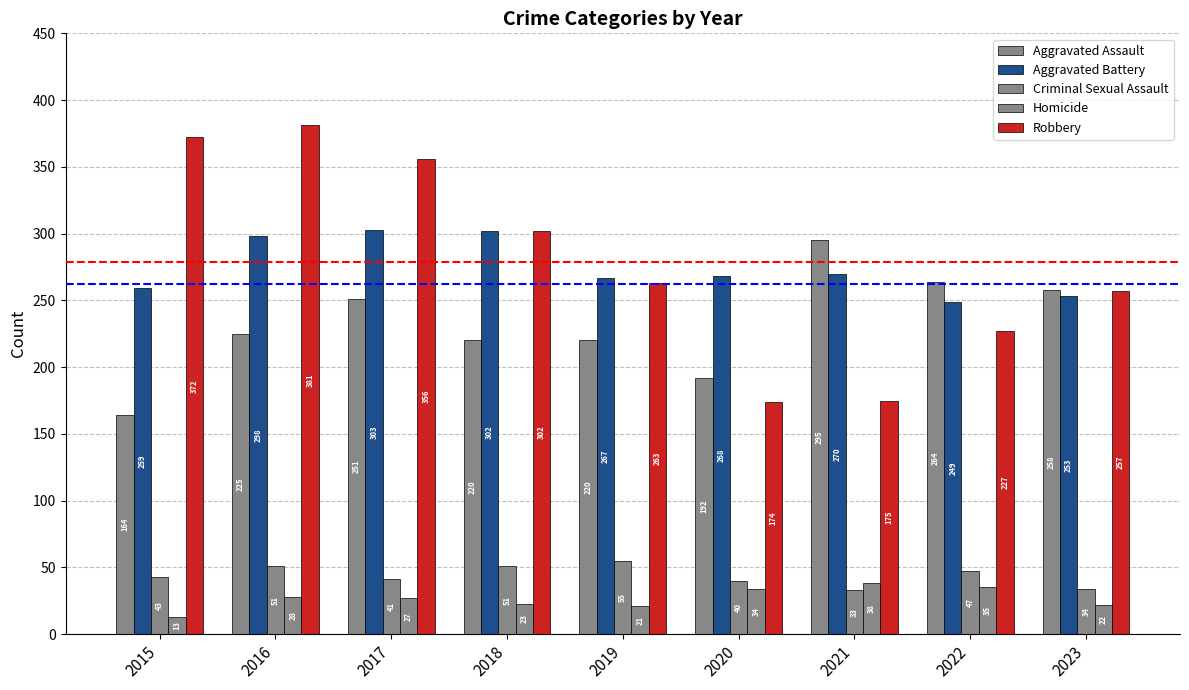

At 2016, list the series in order from smallest to largest.

Homicide, Criminal Sexual Assault, Aggravated Assault, Aggravated Battery, Robbery